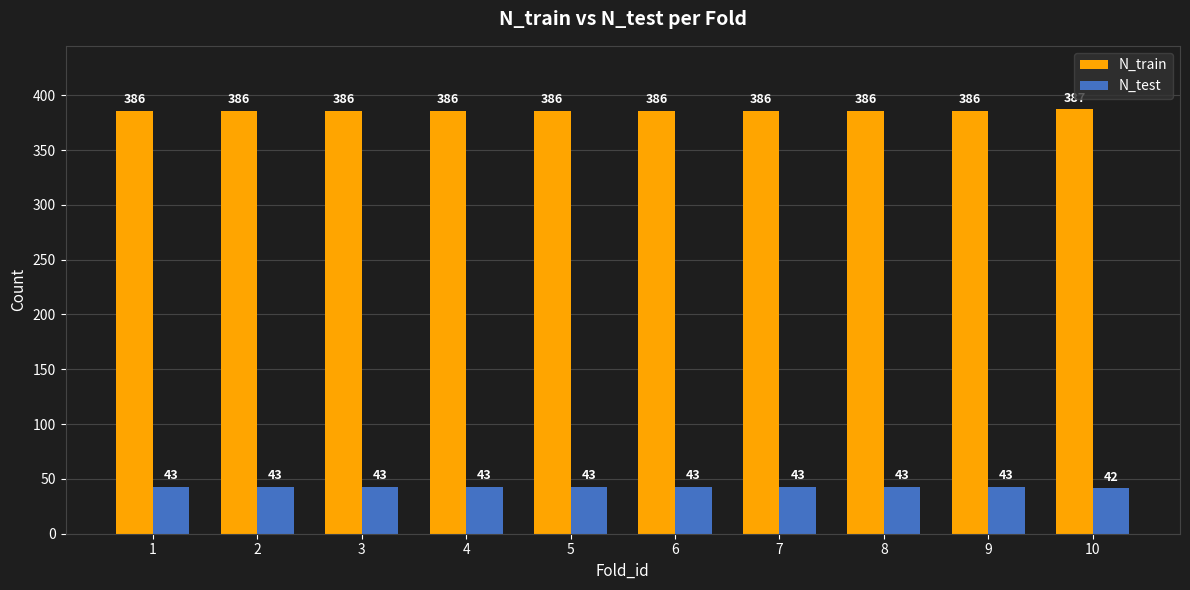

What is the sum of the N_train values at 3 and 8?

772